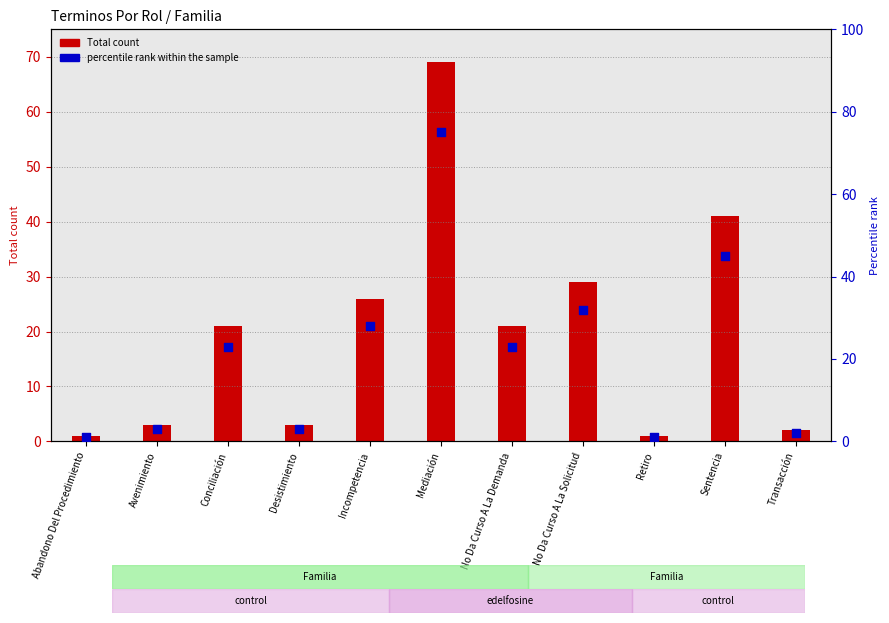

Which series has the largest Y range (max minus min)?

percentile rank within the sample